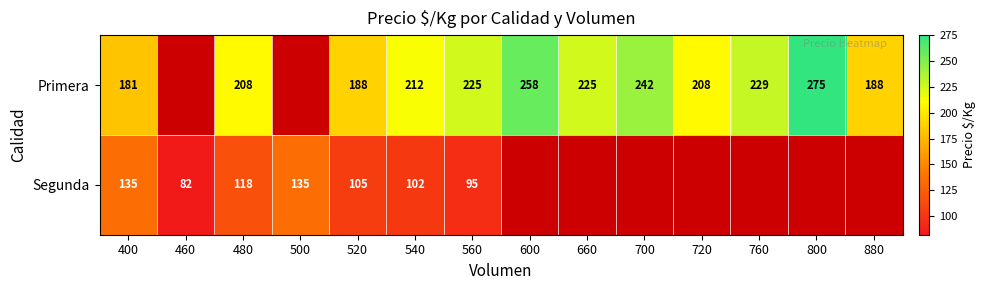

What is the total value across all series at 520?

293